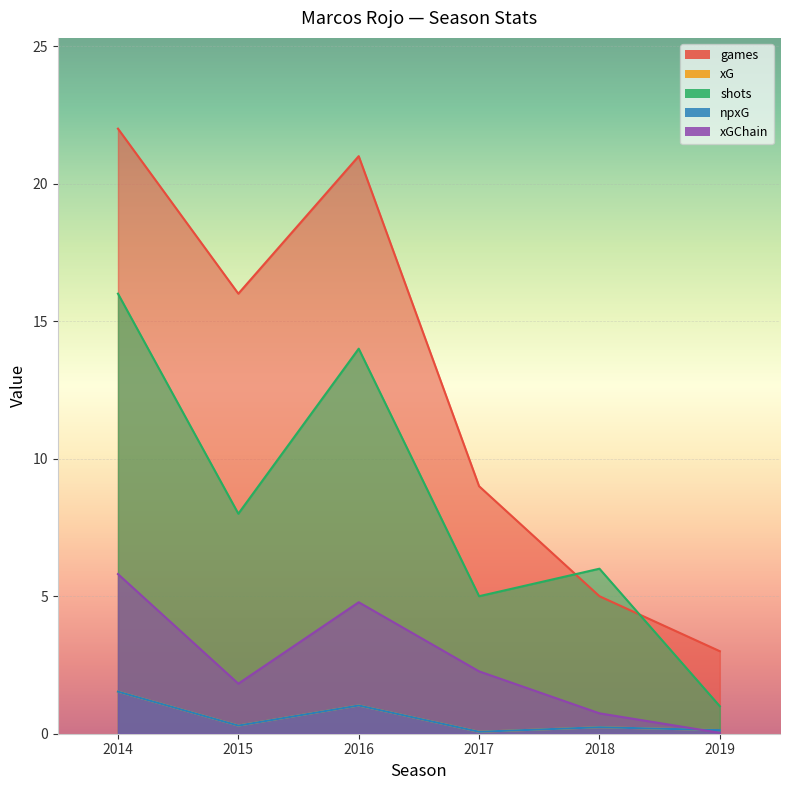

What is the difference between the npxG values at 2014 and 2019?

1.4